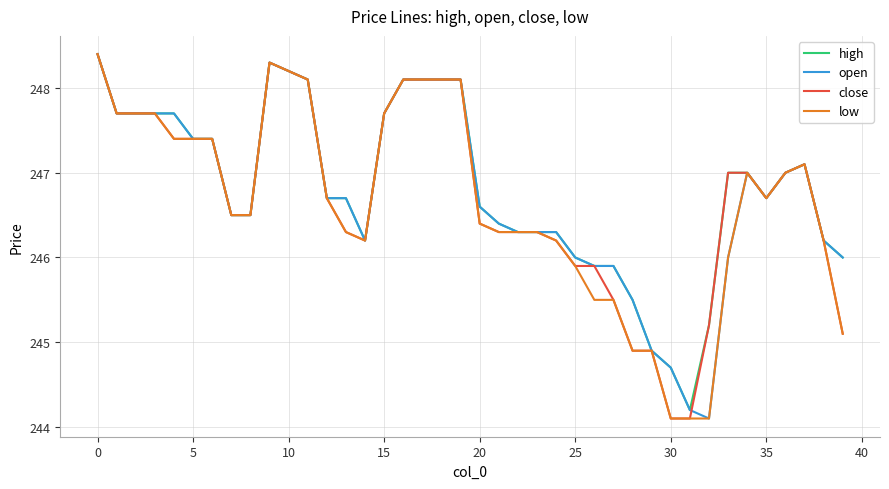

What is the difference between the maximum and minimum values in the close series?

4.3